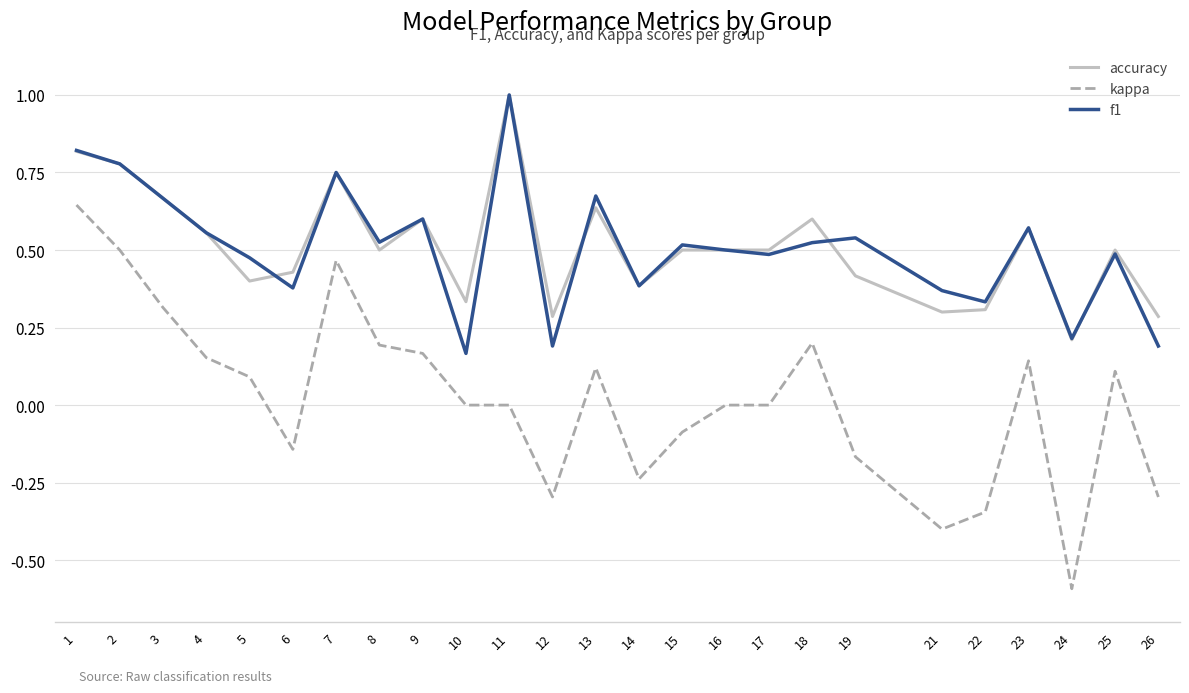

True or false: f1 and kappa cross at least once.

False